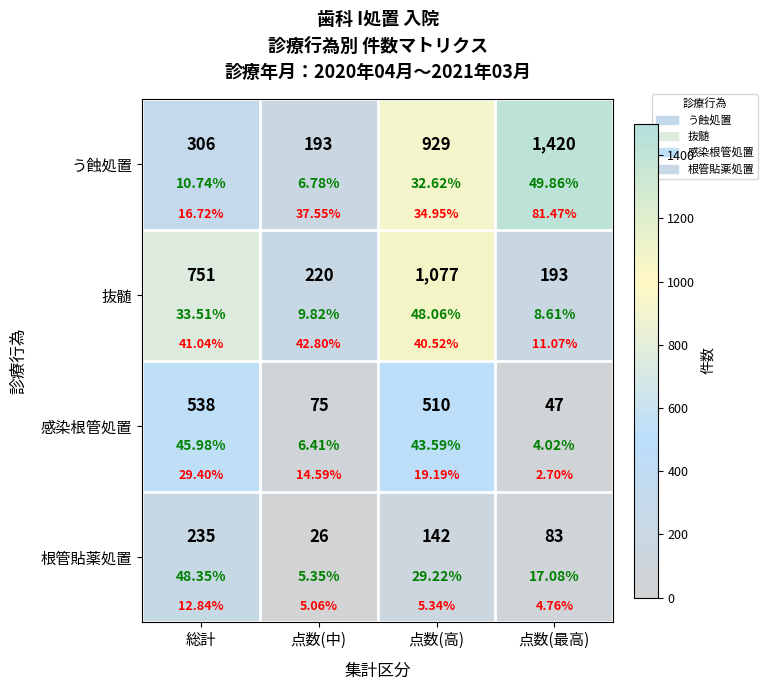

Where is 根管貼薬処置 nearest to the value 130?

点数(高)